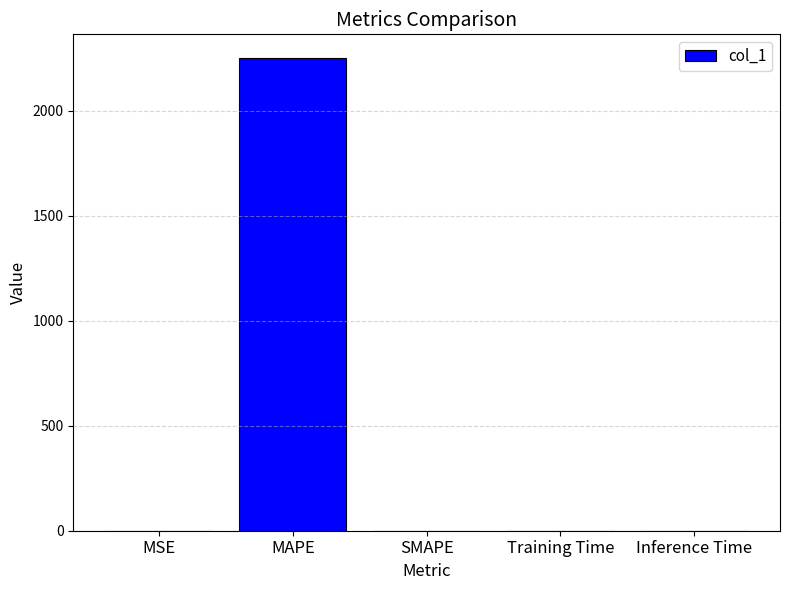

True or false: the data shows -949.6 at SMAPE.

False